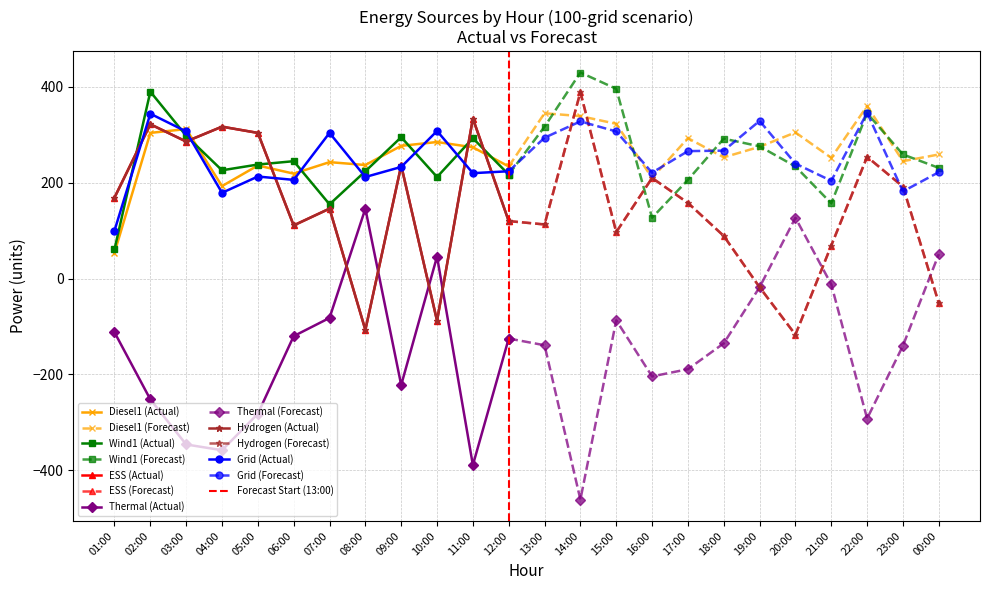

Reading right to left, what are all the values shown in this chart?

Diesel1: 259	245	360	252	305	275	253	293	210	323	339	345	234	274	285	277	237	243	219	236	193	312	304	54
Wind1: 231	259	345	157	234	276	292	206	127	396	430	317	217	293	212	295	224	155	245	238	226	298	390	61
ESS: -51	192	254	69	-117	-18	89	158	210	97	389	113	120	334	-88	236	-107	146	111	304	317	286	322	169
Thermal: 51	-140	-292	-12	127	-18	-135	-189	-204	-87	-461	-139	-125	-389	46	-222	146	-82	-120	-282	-358	-346	-252	-112
Hydrogen: -51	192	254	69	-117	-18	89	158	210	97	389	113	120	334	-88	236	-107	146	111	304	317	286	322	169
Grid: 222	182	346	204	240	329	267	266	221	307	328	294	224	220	308	233	212	304	206	213	179	307	344	100